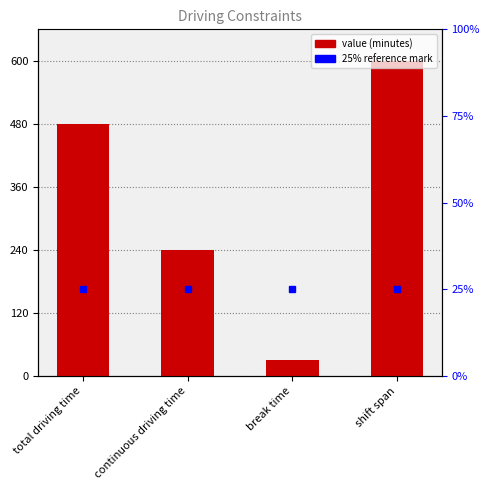

The chart shows a value of 240 at continuous driving time. True or false?

True